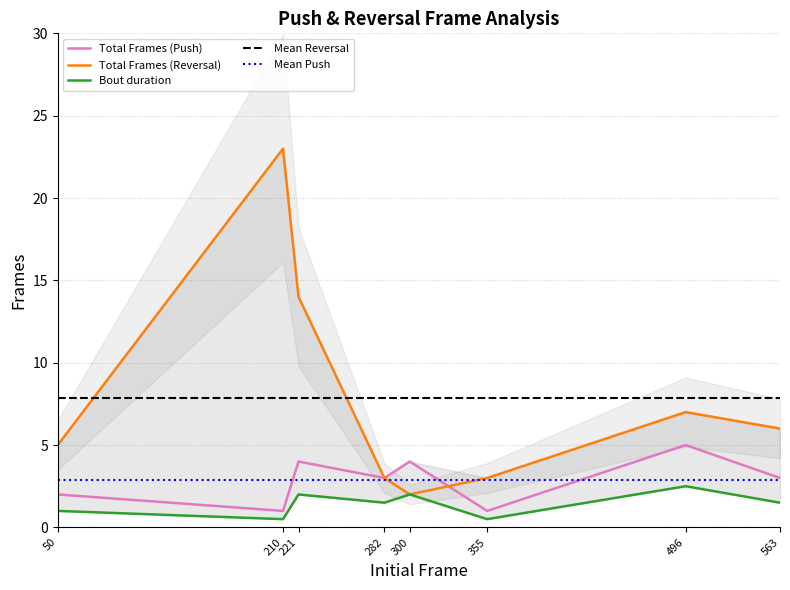

Which has a higher value, 50 or 496?

496